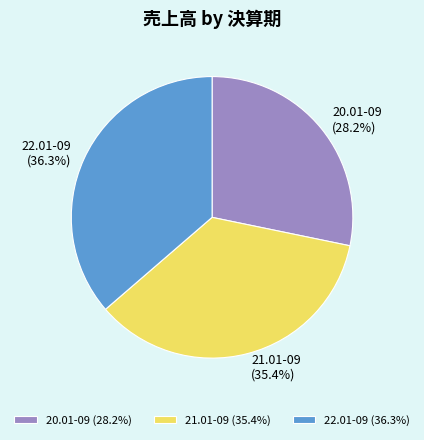

To the nearest percent, what percentage of the pie is 20.01-09?

28%